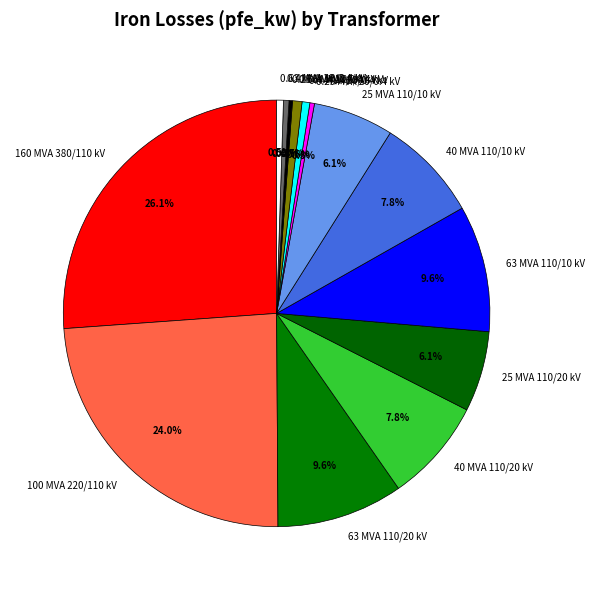

What portion of the pie excludes 63 MVA 110/20 kV?

90.4%